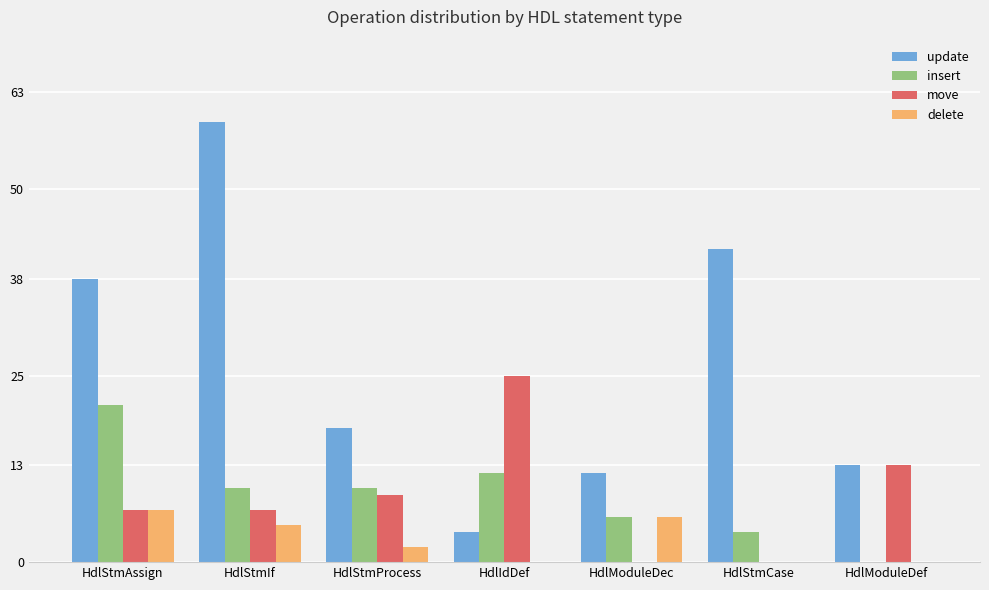

At which label does move reach its peak?

HdlIdDef